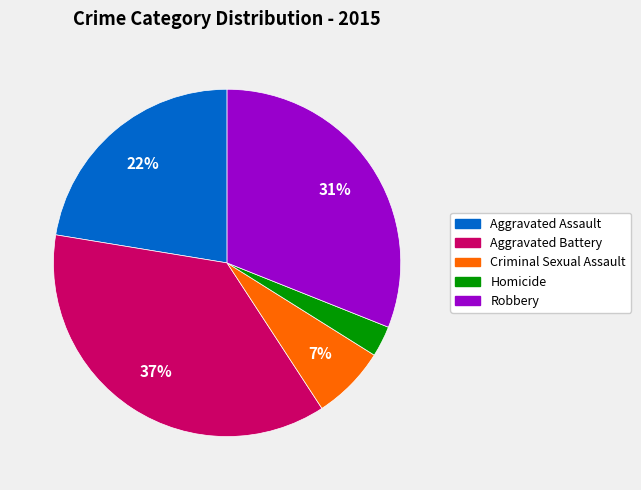

What percentage is the Homicide slice, to the nearest percent?

3%